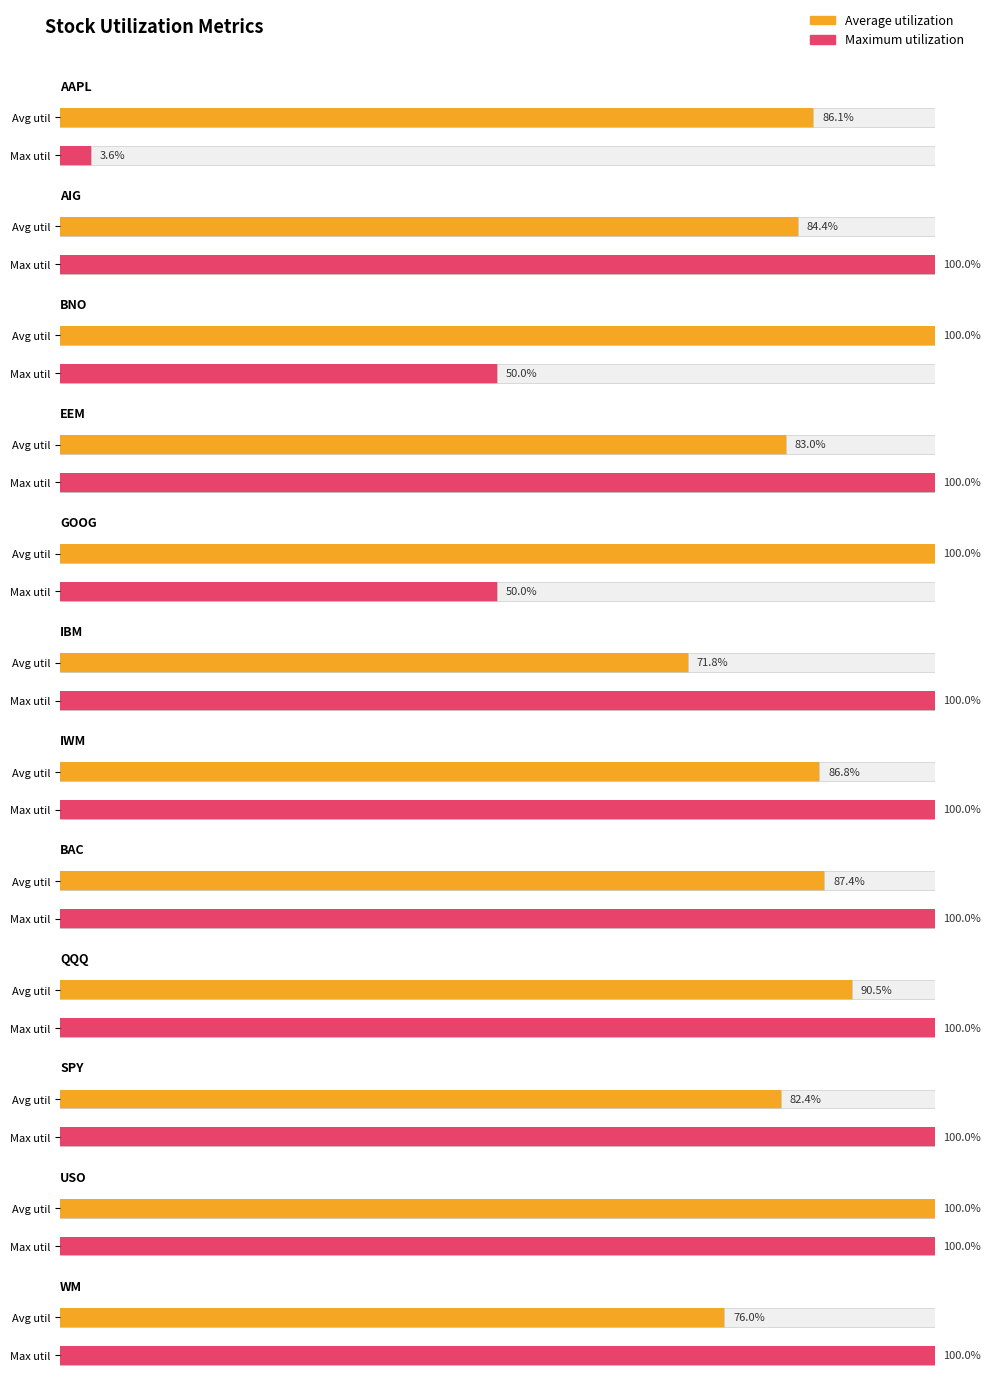

Is it true that Average utilization equals 0.8 at WM?

True